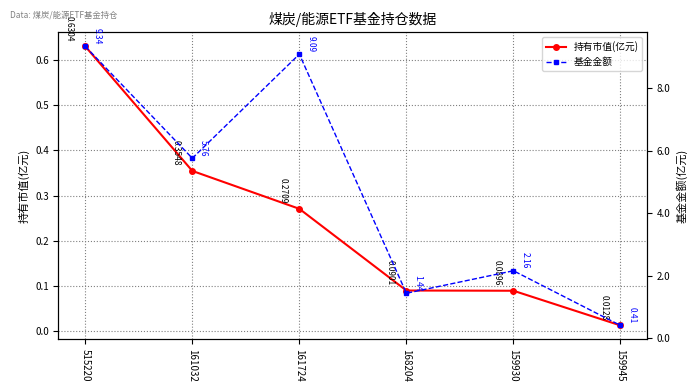

Rank the series by their average value, from highest to lowest.

基金金额, 持有市值(亿元)